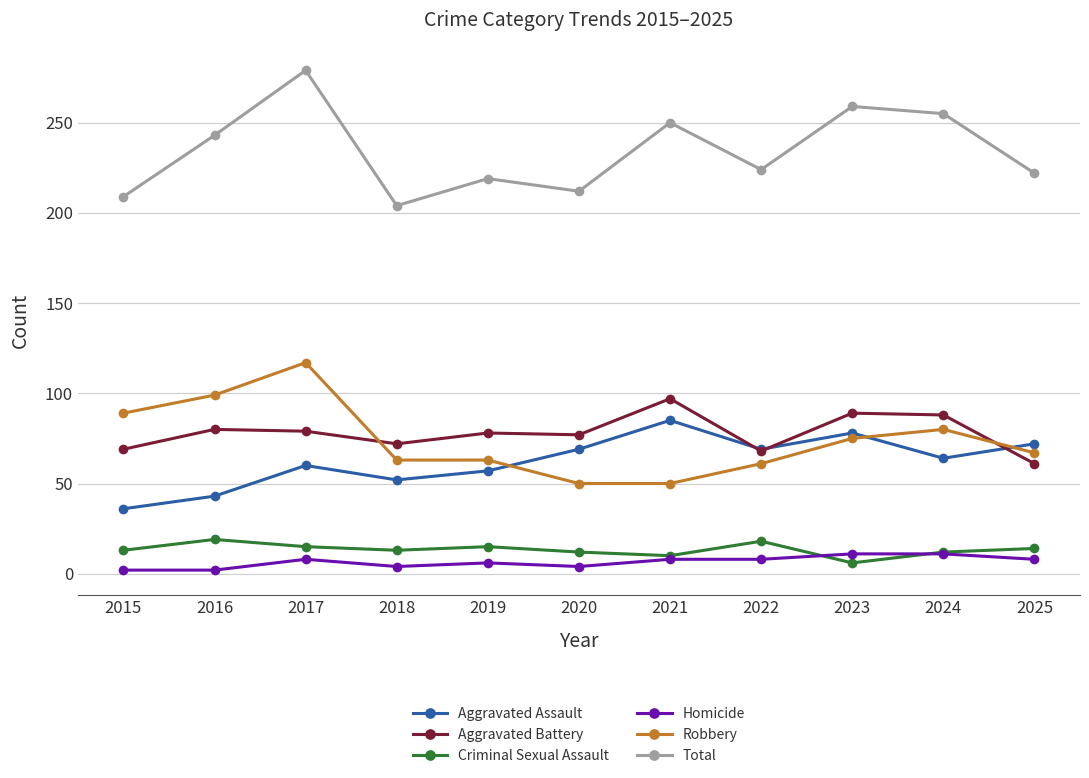

What is the highest value of the Criminal Sexual Assault series?

19